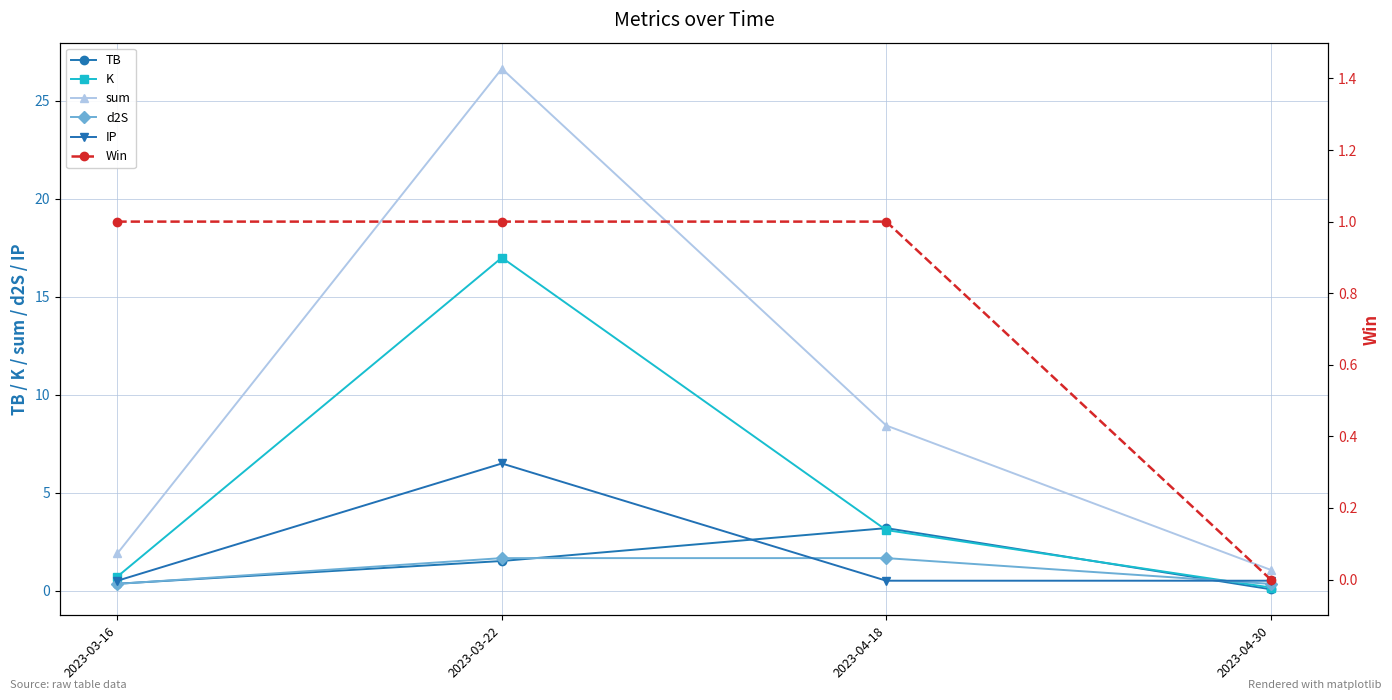

Between 2023-04-30 and 2023-04-18, which is larger?

2023-04-18